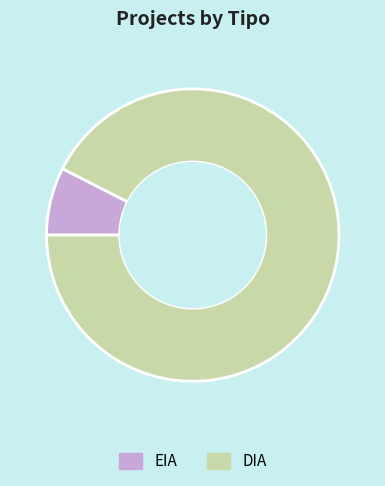

Do EIA and DIA together represent more than half of the pie?

Yes